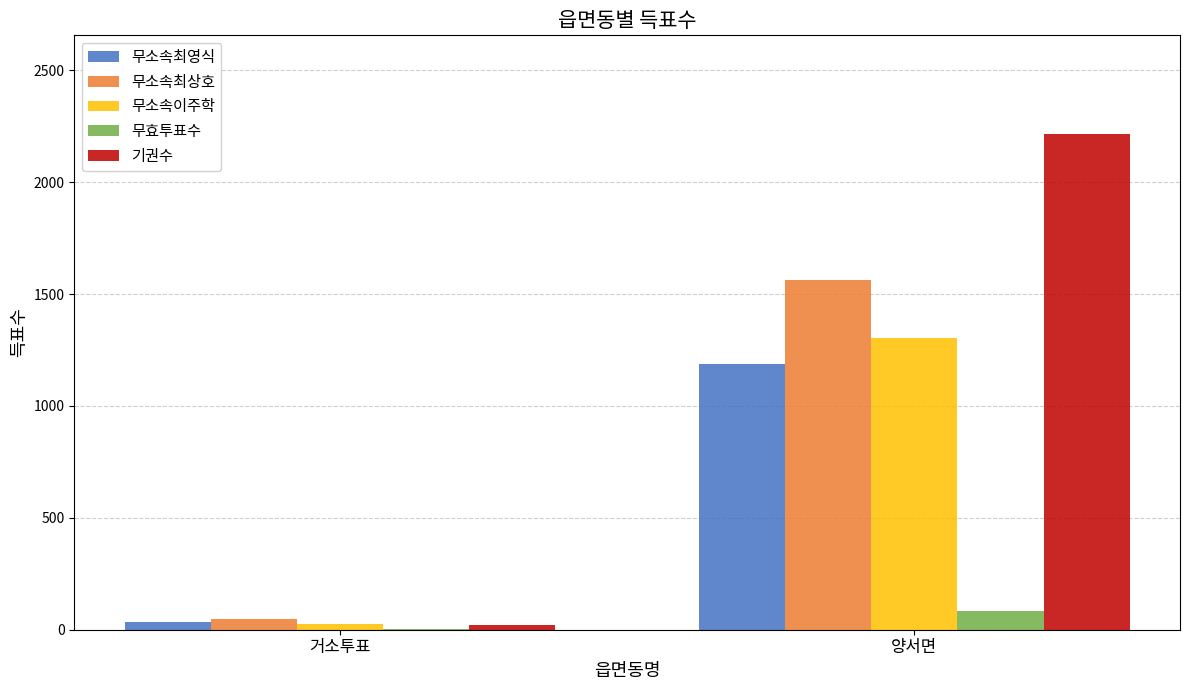

What value does the 무소속최영식 series have at 양서면?

1186